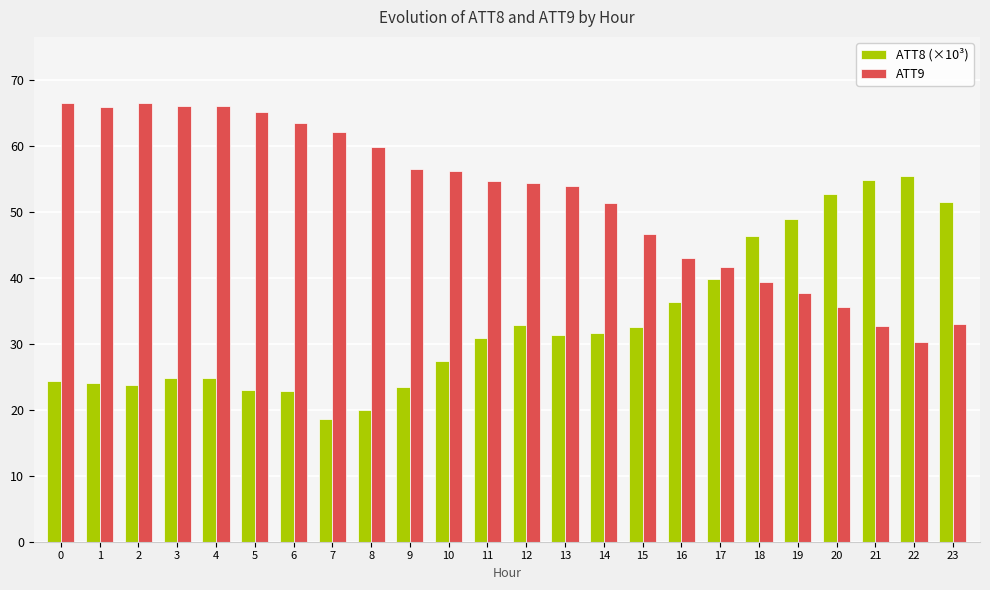

Which series has the largest total across all categories?

ATT9